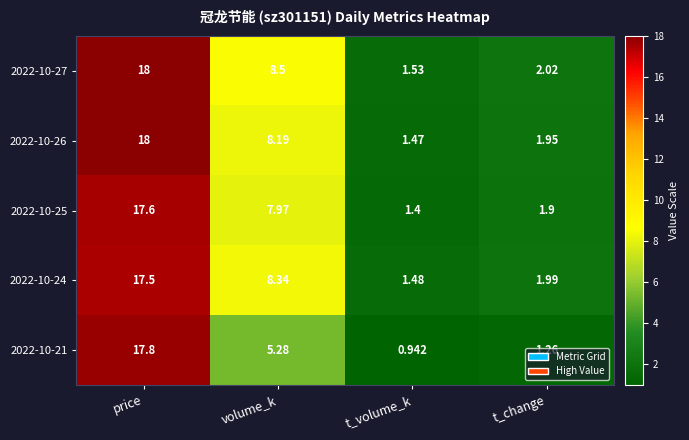

At which label does 2022-10-21 first exceed 5?

price